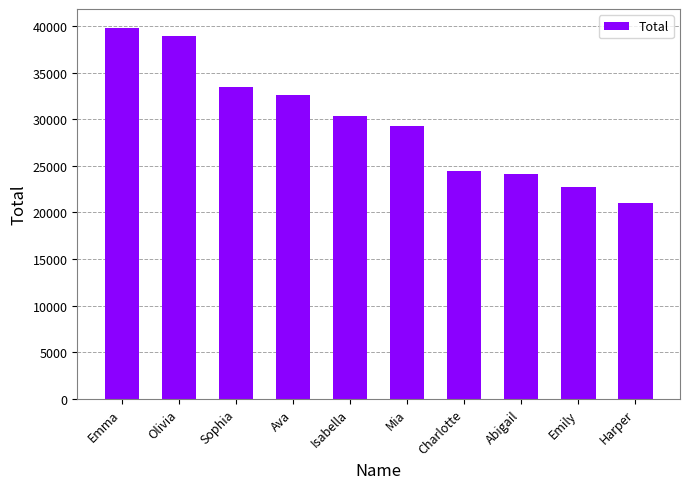

Reading left to right, transcribe all the data shown in this chart.

39829	38884	33451	32577	30296	29237	24411	24070	22692	21016